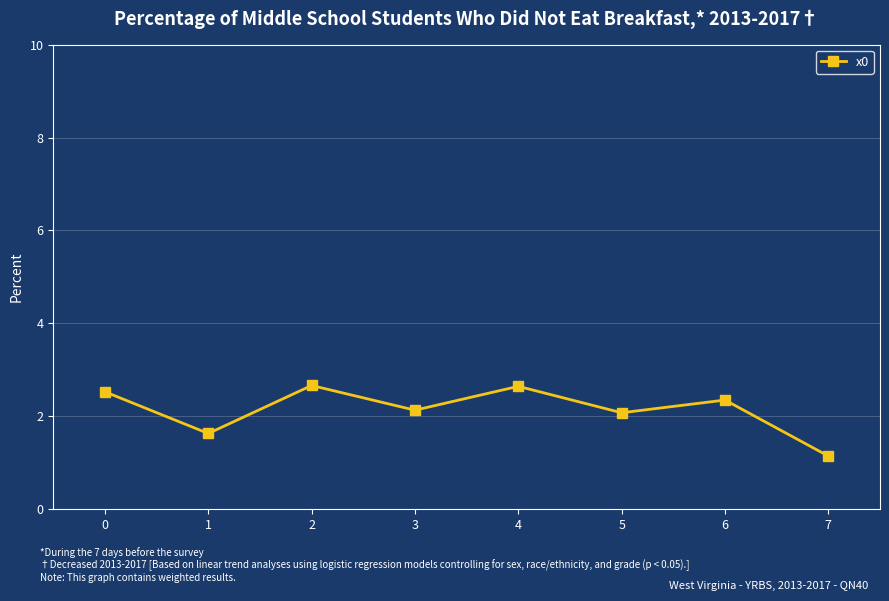

Approximately how many times larger is the value at 7 compared to 3?

0.5